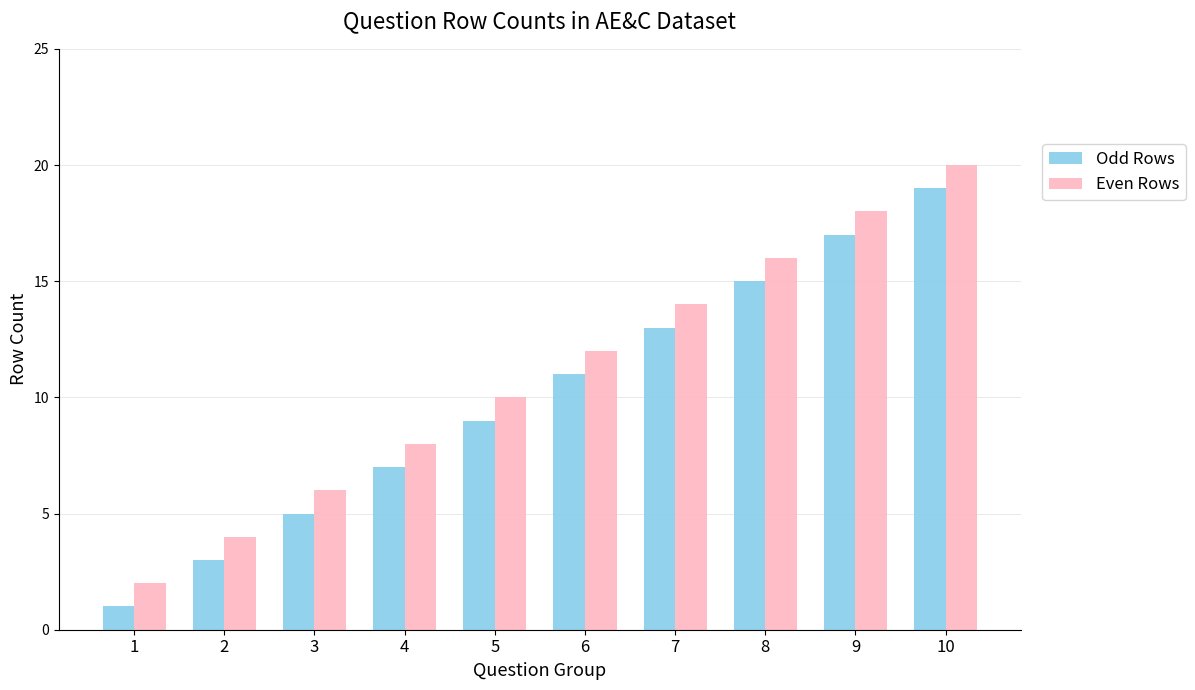

At which category is the sum across all series the highest?

10